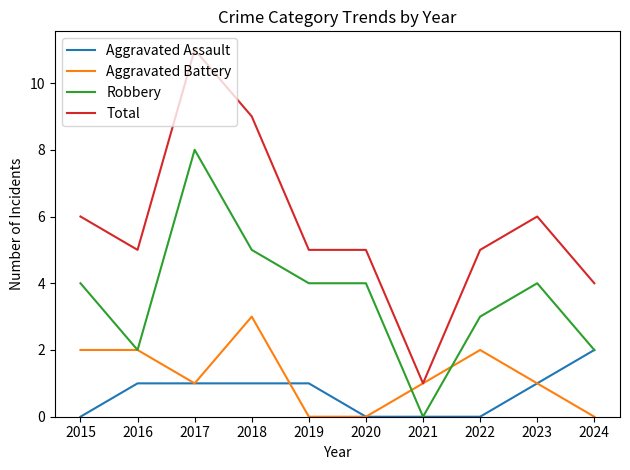

True or false: Aggravated Assault and Total cross at least once.

False